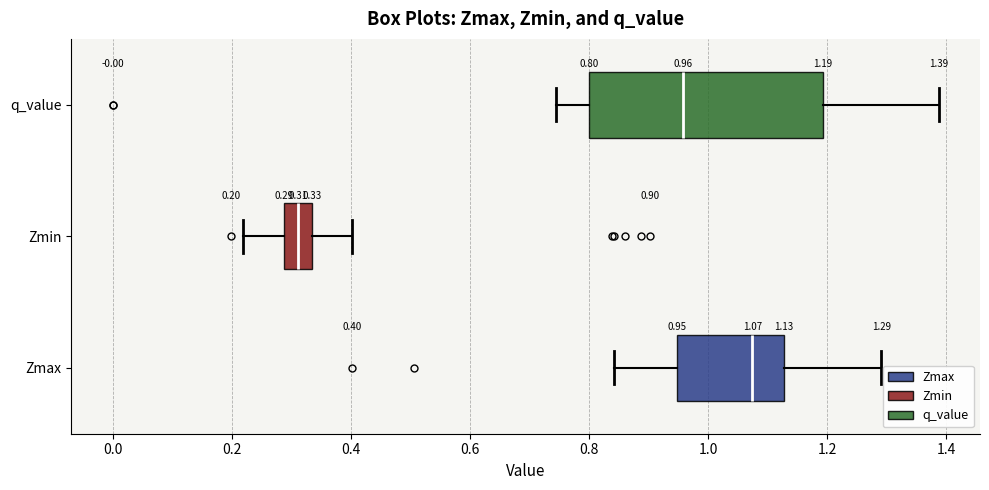

Comparing the boxes themselves (not the whiskers), which one is the widest?

q_value